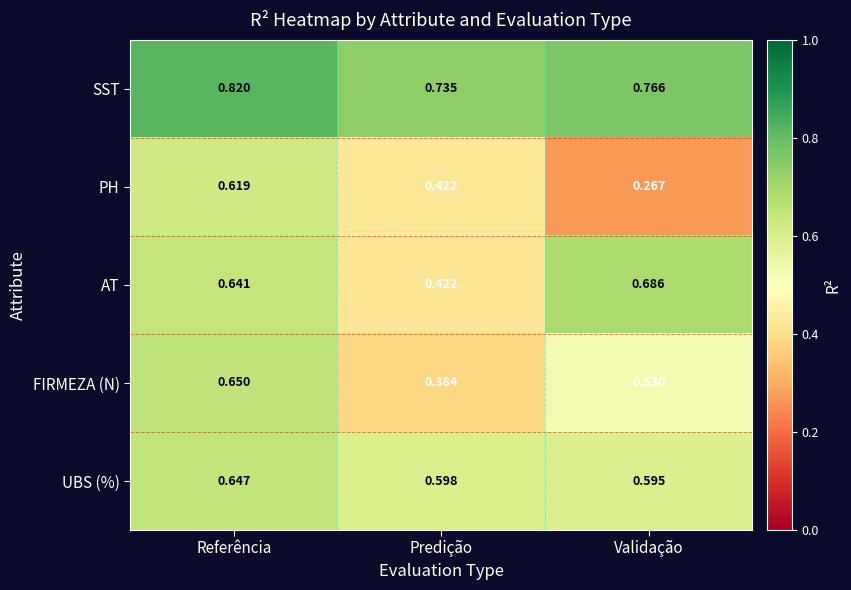

Which series has the largest range (max minus min)?

PH